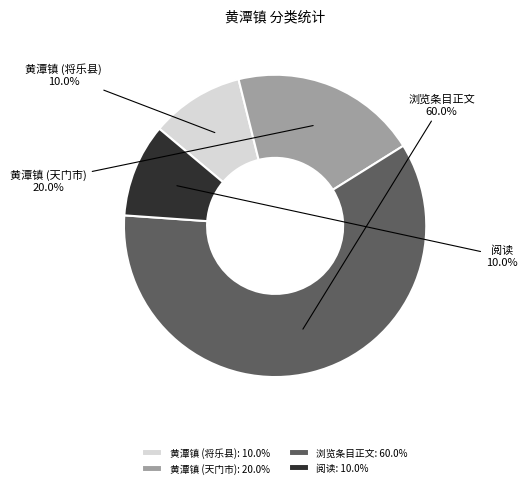

To the nearest percent, what is the difference between the largest and smallest slice percentages?

50%